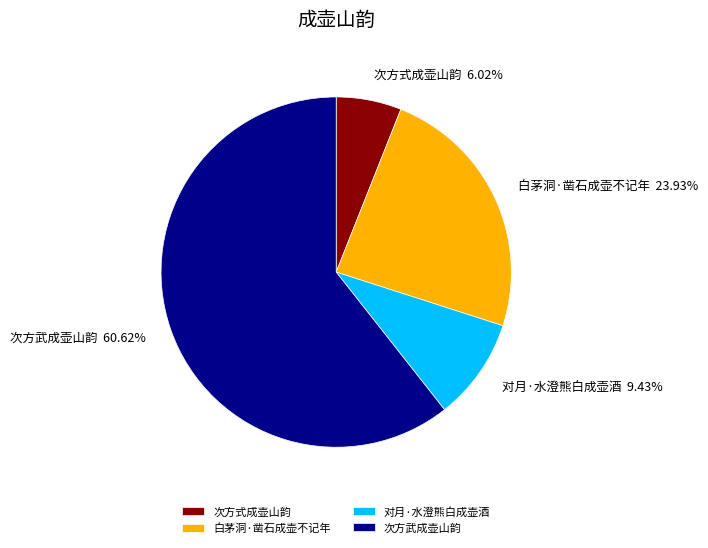

What percentage is the 白茅洞·凿石成壶不记年 slice, to the nearest percent?

24%